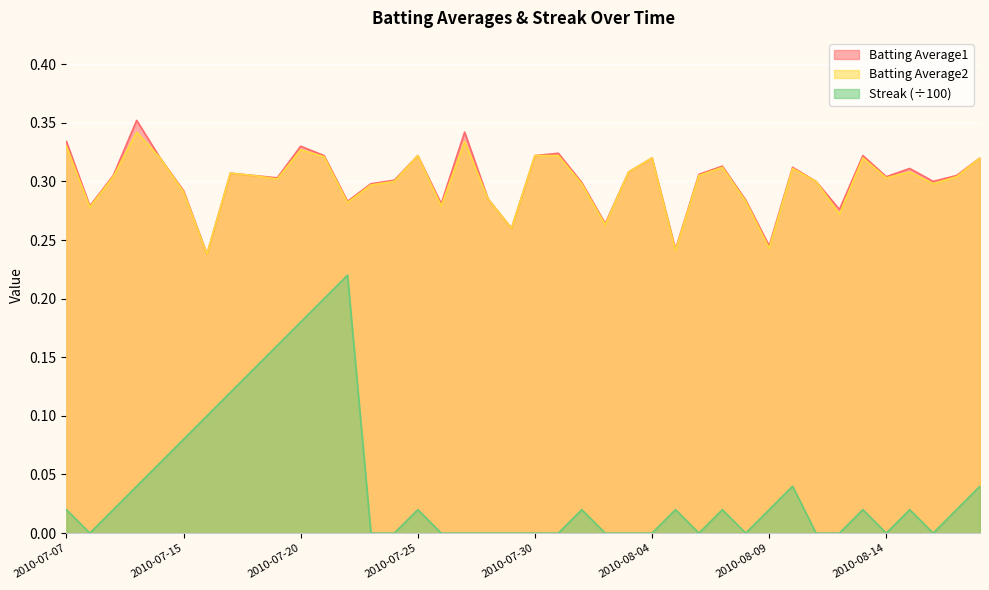

What is the sum of the Batting Average2 values at 2010-07-28 and 2010-07-31?

0.6